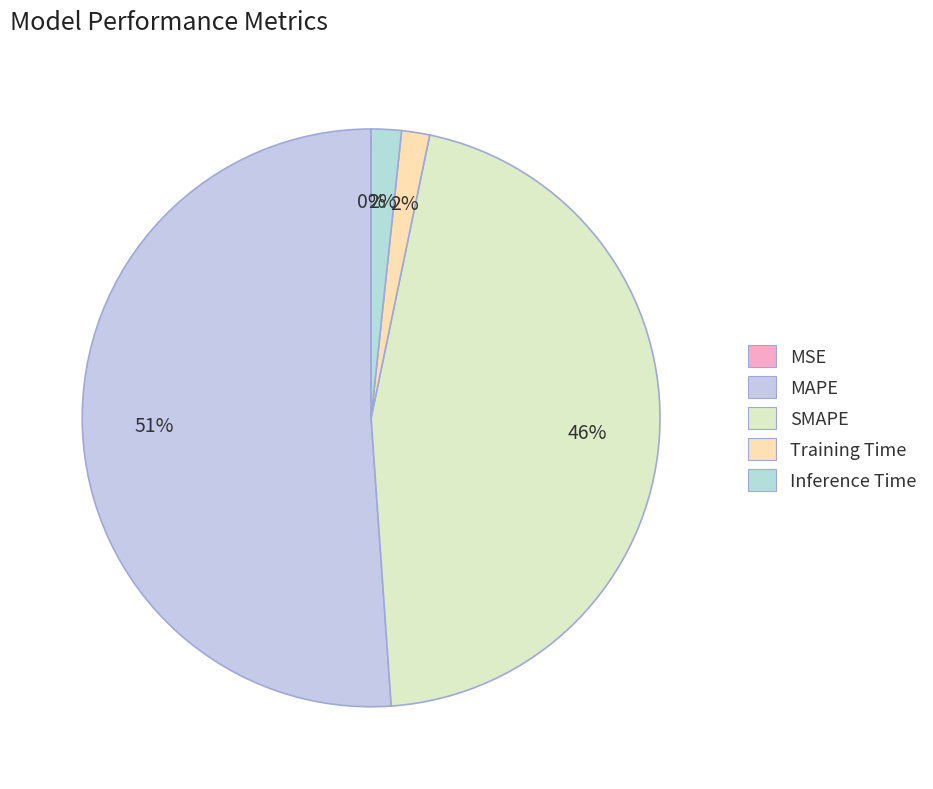

To the nearest percent, what is the combined percentage of MAPE and SMAPE?

97%